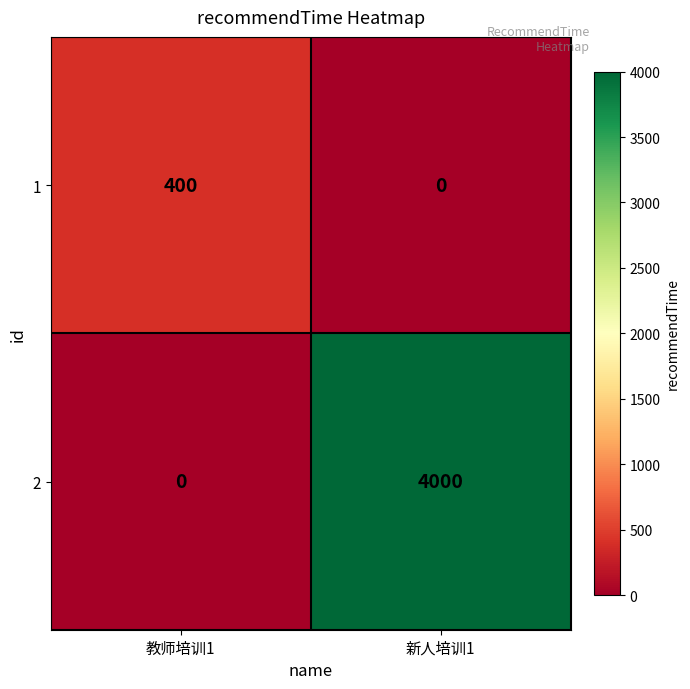

Read the 1 value at 教师培训1, to the nearest 5.

400